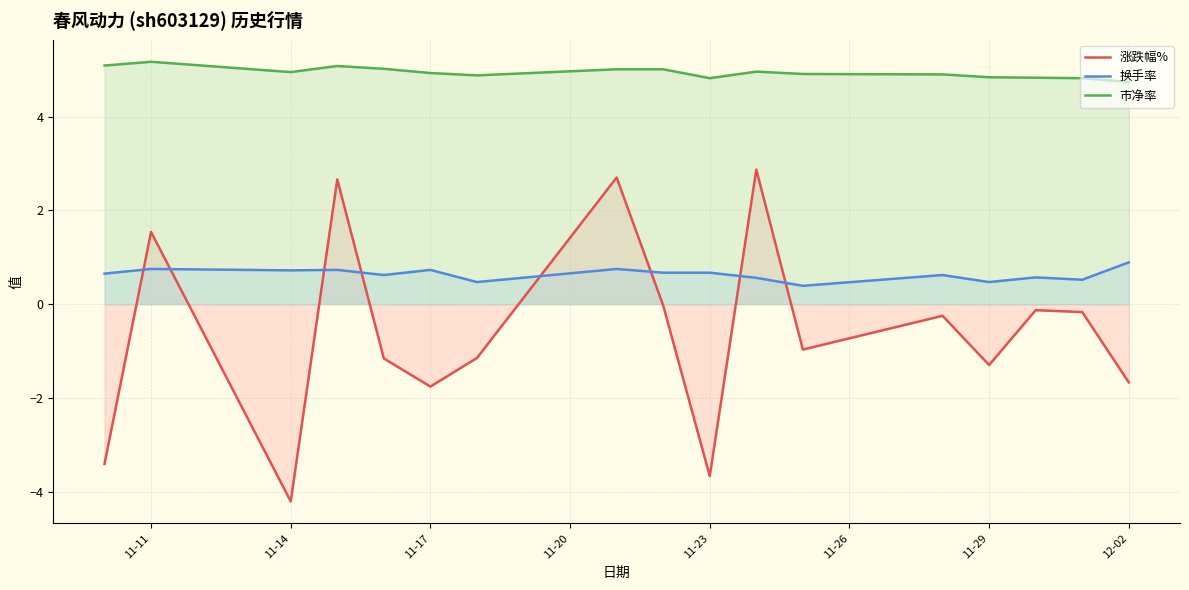

Count the 换手率 values in the range 0 to 1.

17